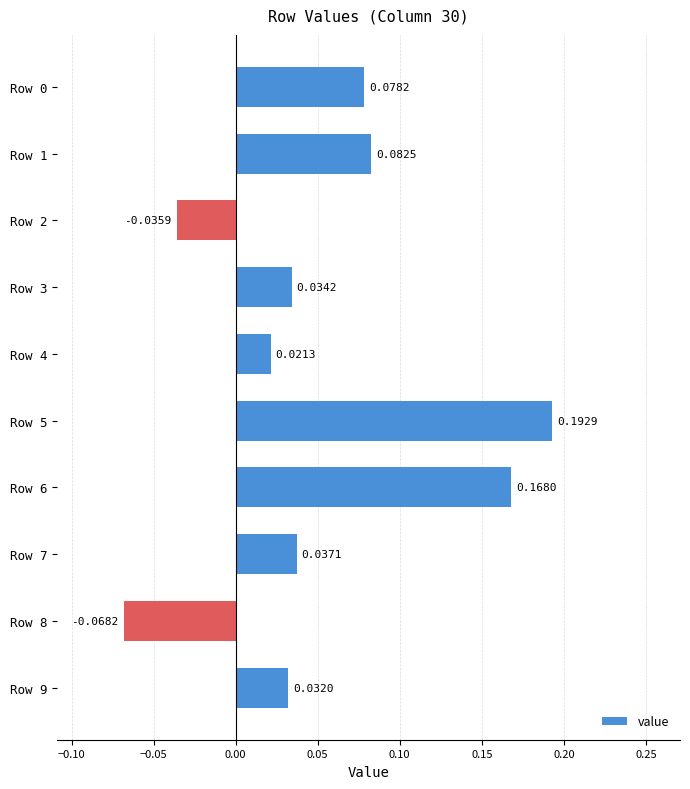

Between Row 1 and Row 4, which is larger?

Row 1